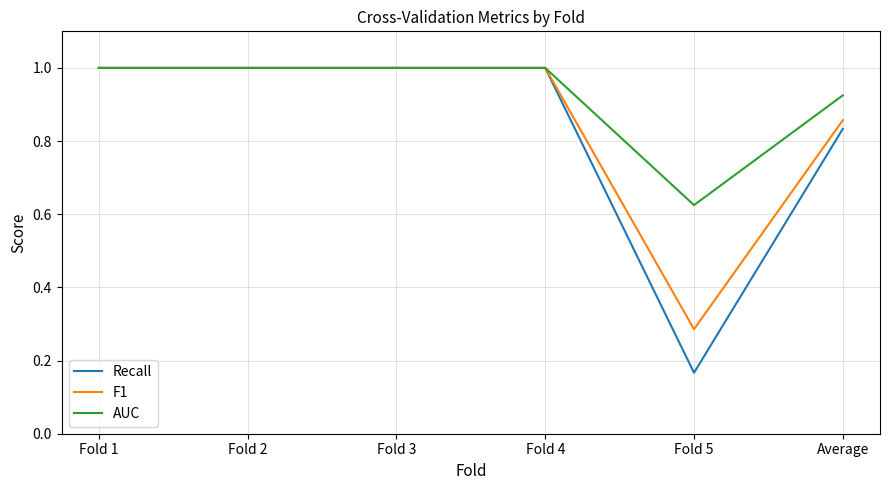

What are all the series names shown in the legend?

Recall, F1, AUC